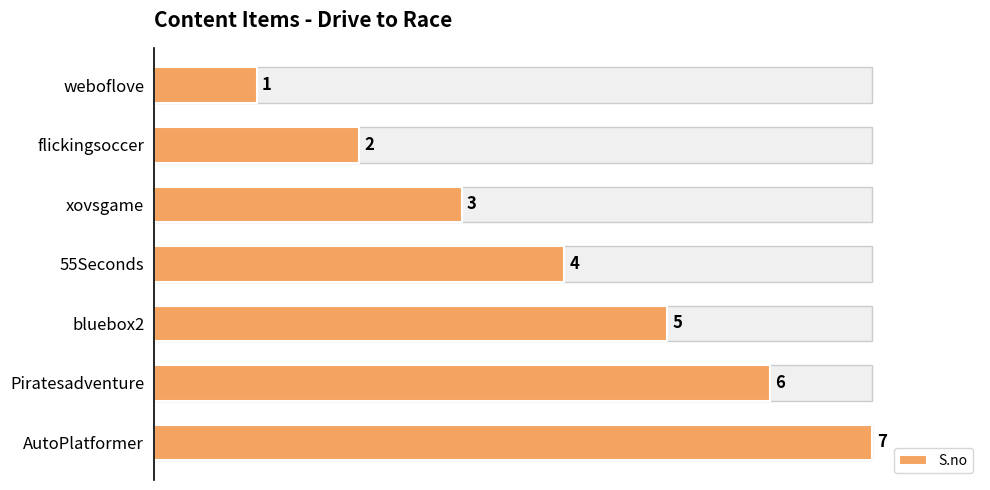

What is the change in value from weboflove to Piratesadventure?

+5